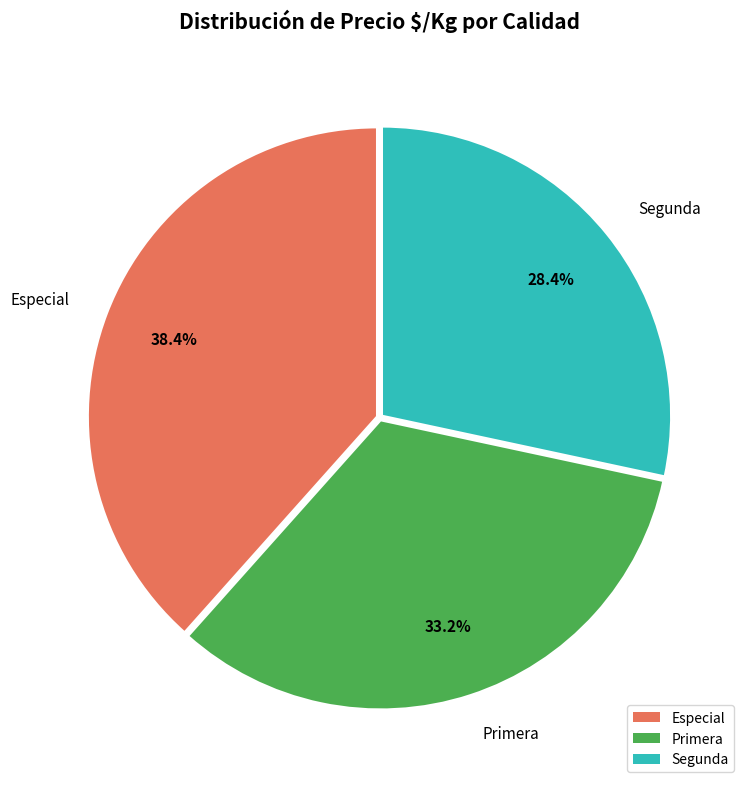

Is there a majority slice in this chart?

No